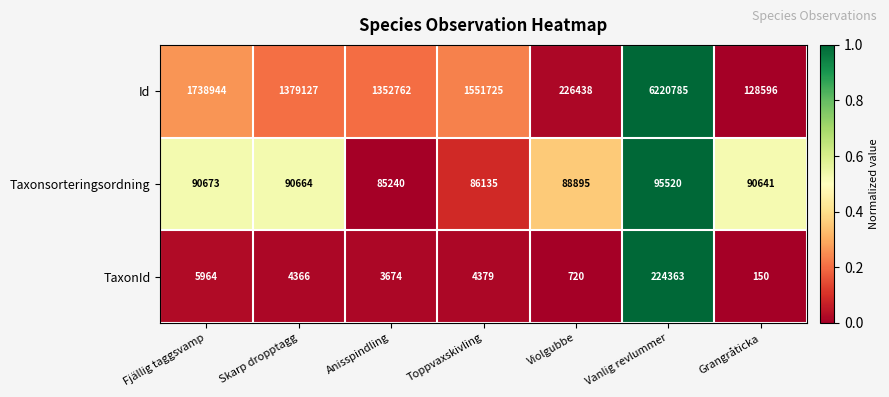

Reading right to left, what are all the values shown in this chart?

Id: Grangråticka=128596	Vanlig revlummer=6220785	Violgubbe=226438	Toppvaxskivling=1551725	Anisspindling=1352762	Skarp dropptagg=1379127	Fjällig taggsvamp=1738944
Taxonsorteringsordning: Grangråticka=90641	Vanlig revlummer=95520	Violgubbe=88895	Toppvaxskivling=86135	Anisspindling=85240	Skarp dropptagg=90664	Fjällig taggsvamp=90673
TaxonId: Grangråticka=150	Vanlig revlummer=224363	Violgubbe=720	Toppvaxskivling=4379	Anisspindling=3674	Skarp dropptagg=4366	Fjällig taggsvamp=5964